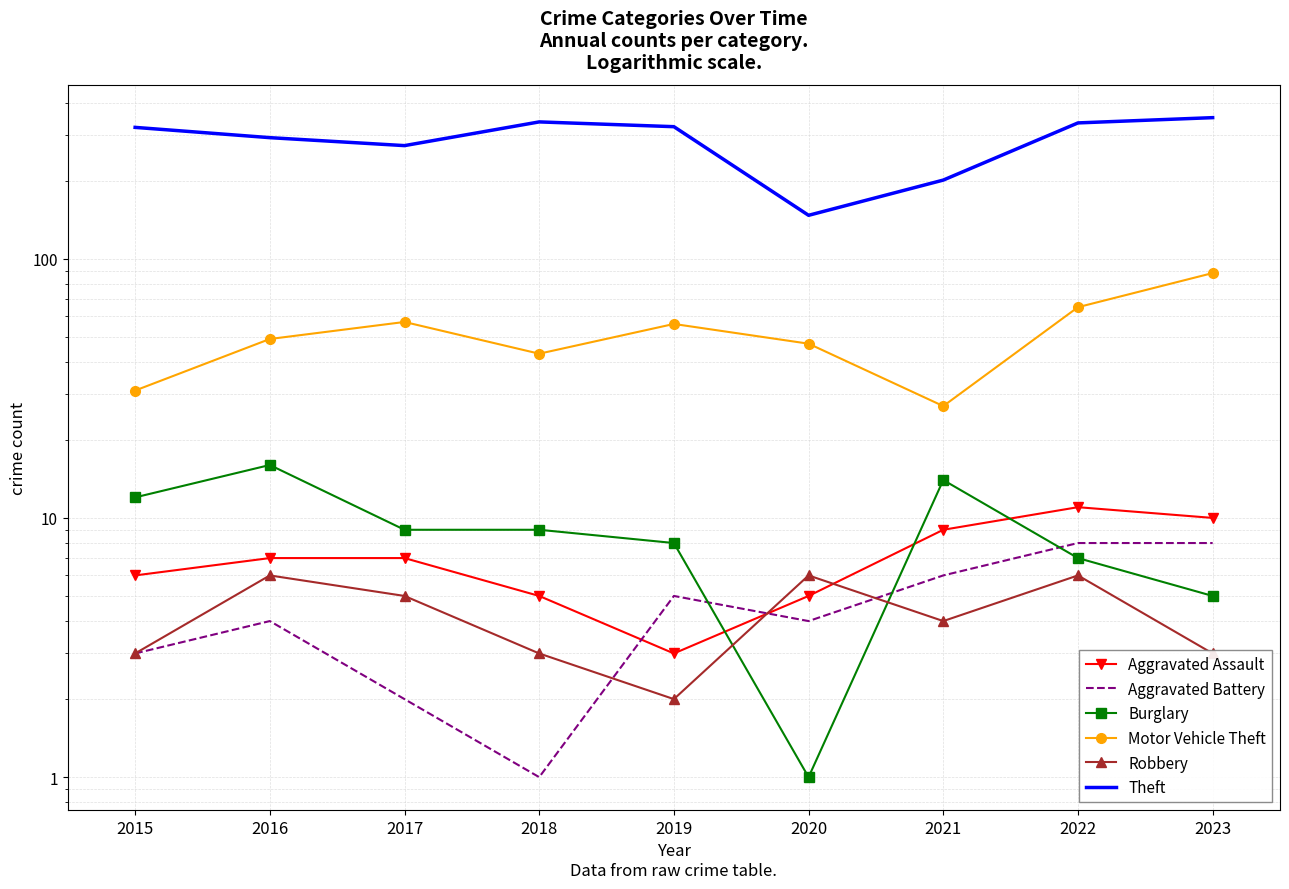

At which label is Burglary closest to 8?

2019